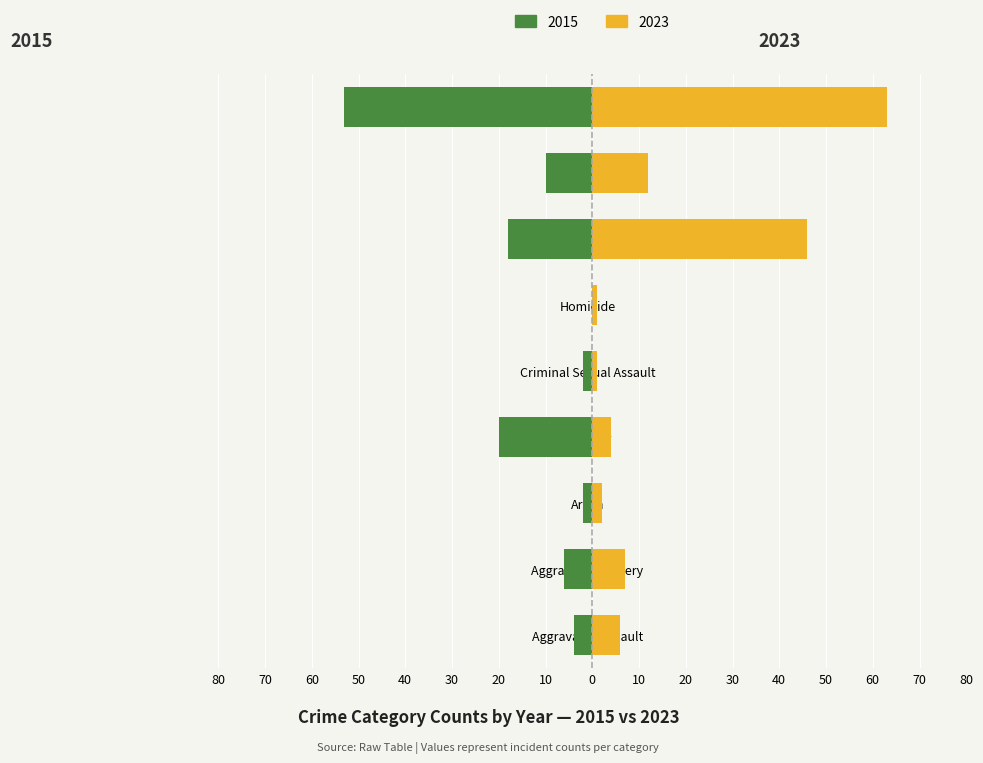

How many data points in 2023 are above 6?

4